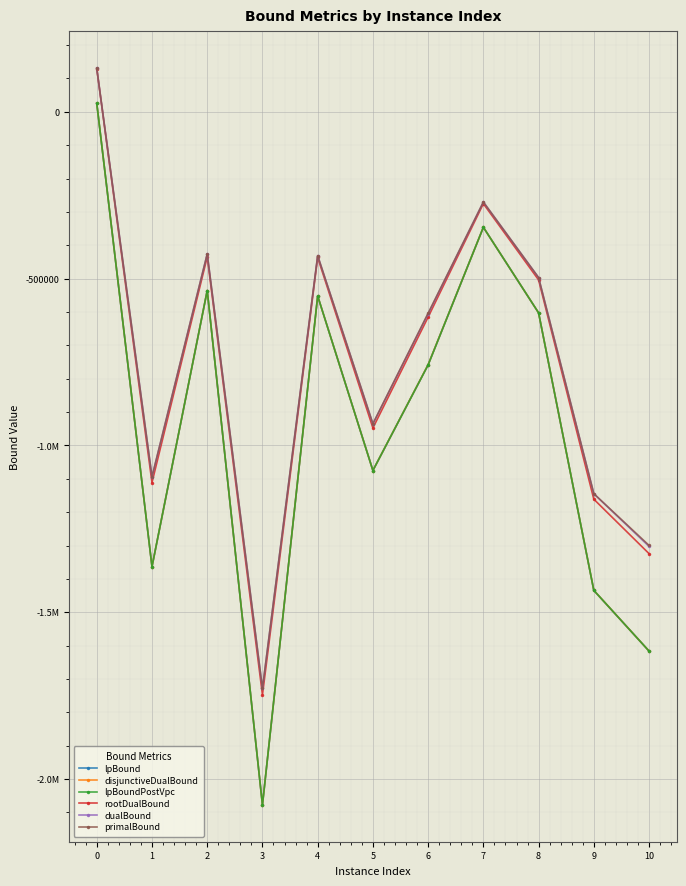

Is this an area chart (filled region under the line)?

No